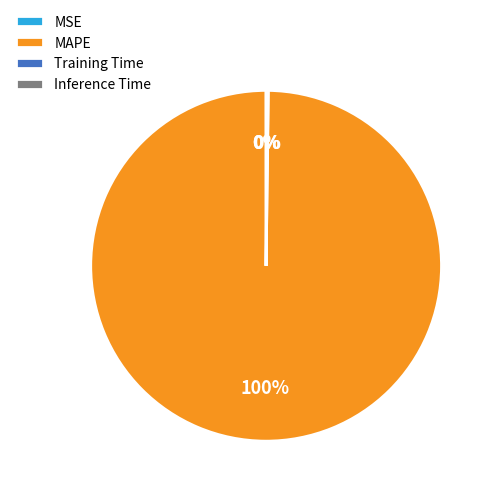

Is it true that MAPE is 100% of the pie?

True